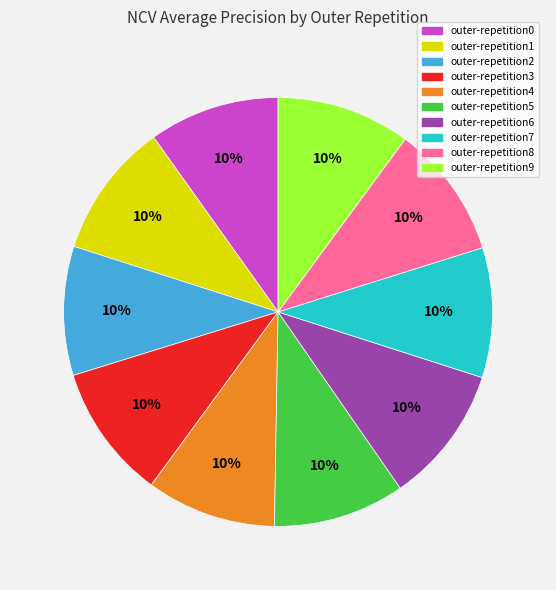

Do outer-repetition9 and outer-repetition8 together represent more than half of the pie?

No